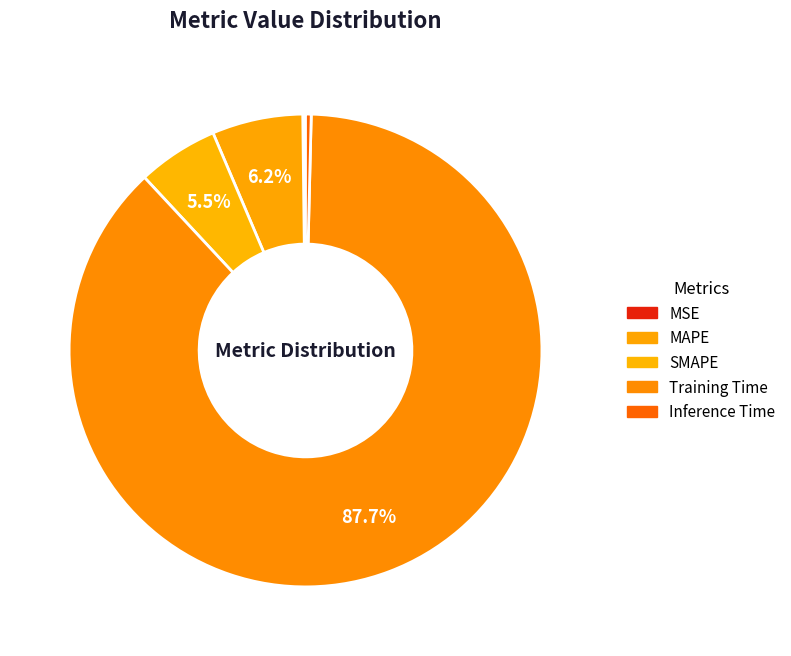

What is the change in value from MSE to MAPE?

+0.2